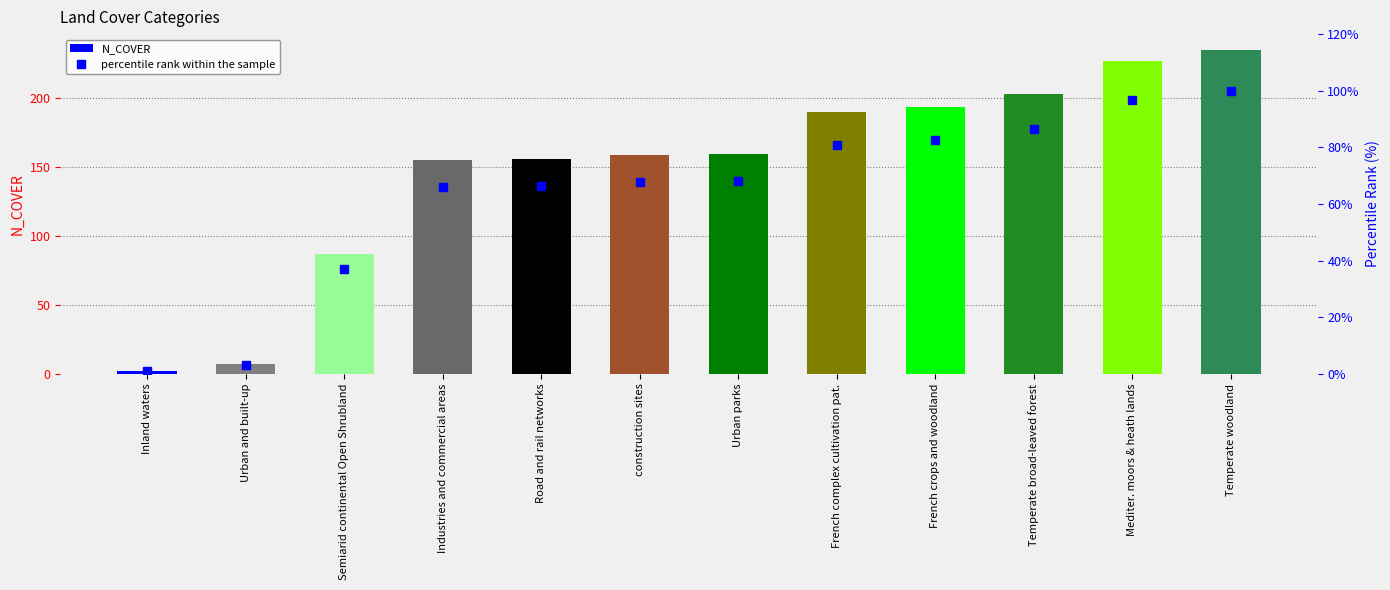

What is the spread (max minus min) of values at Temperate broad-leaved forest?

116.6